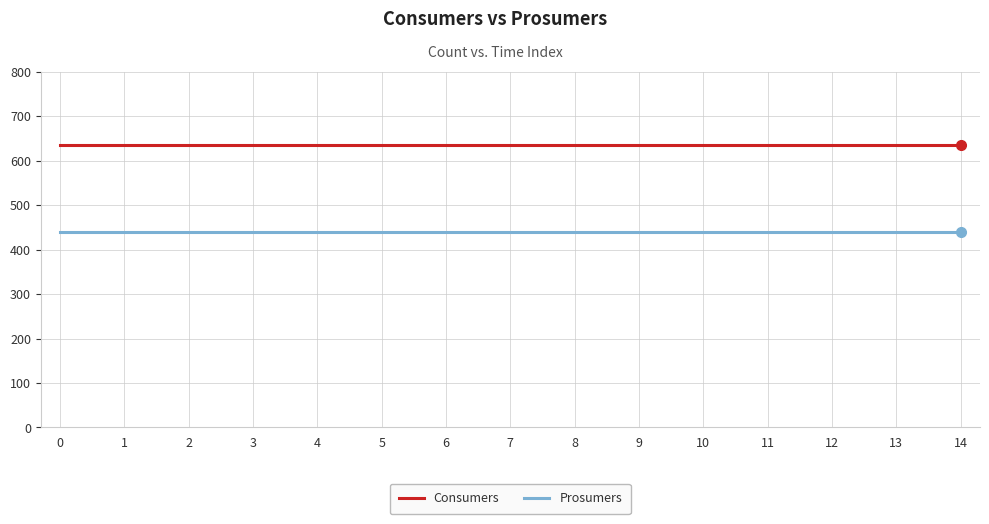

What is the average value of the Prosumers series?

440